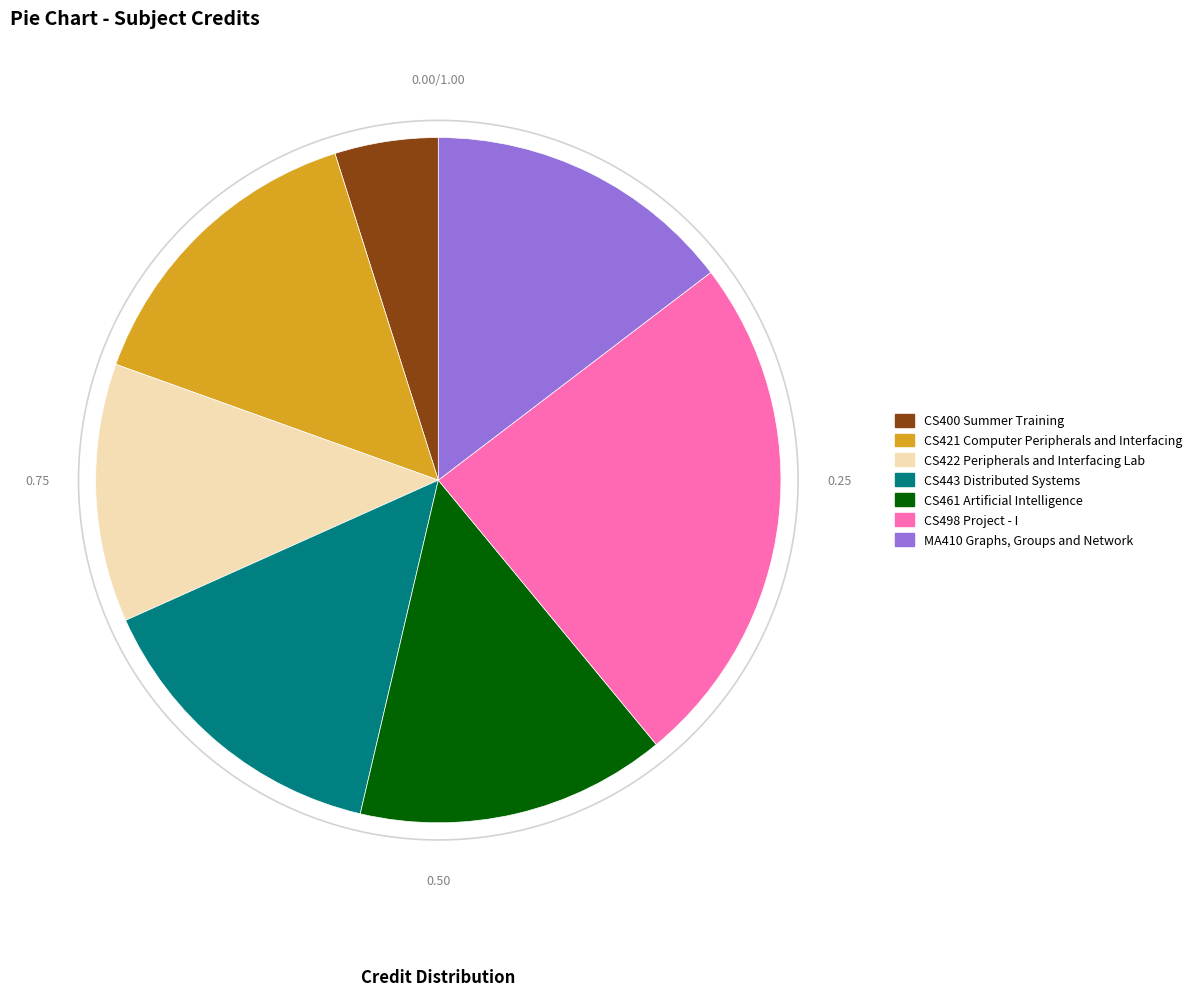

What portion of the pie excludes MA410 Graphs, Groups and Network?

85.4%